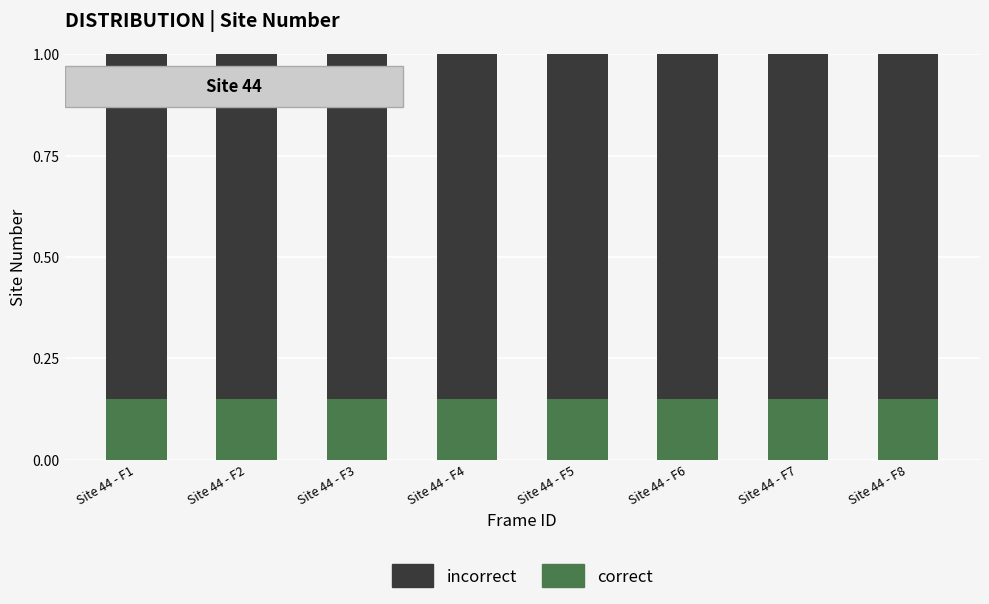

What is the total value across all series at Site 44 - F3?

1.0